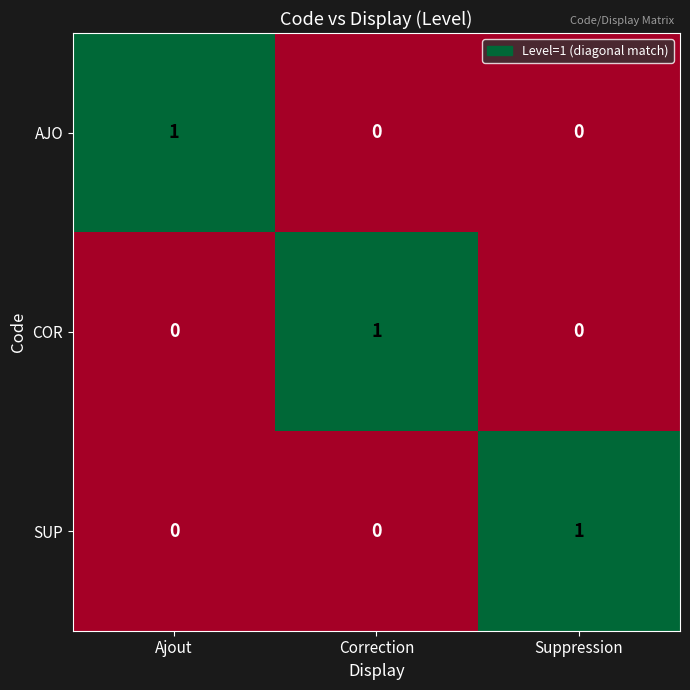

The value of COR at Ajout is 0. True or false?

True